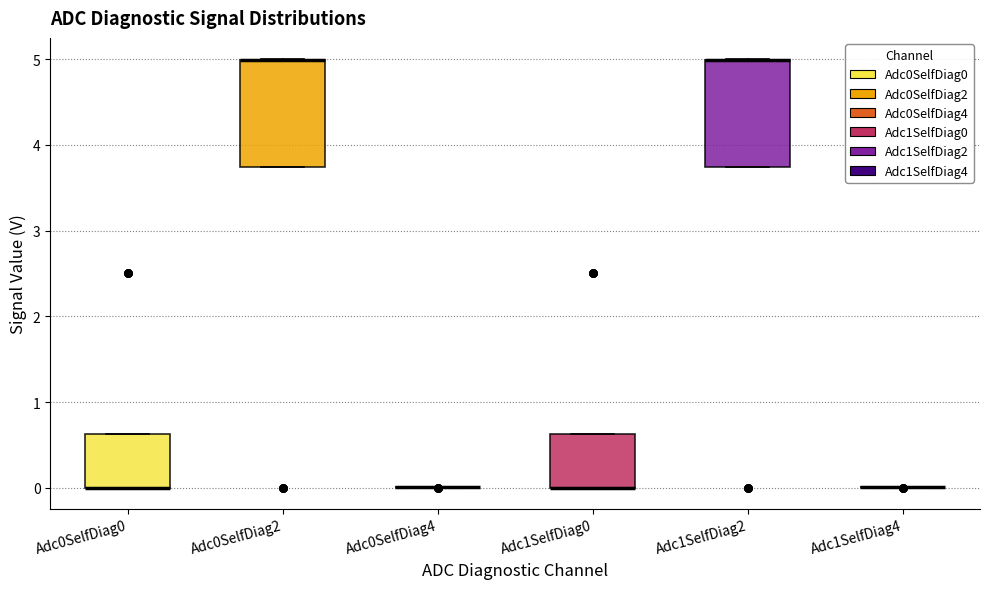

Reading left to right, transcribe this box plot: for each box, give where its median line is, the range the box spans, and where its two whiskers end, as read against the y-axis. The values are not printed on the chart, so give them approximately, as read against the axis.

Adc0SelfDiag0: median 0.0 (drawn on the box's lower edge), box 0.0 to 0.6, whiskers 0.0 to 0.6
Adc0SelfDiag2: median 5.0 (drawn on the box's upper edge), box 3.7 to 5.0, whiskers 3.7 to 5.0
Adc0SelfDiag4: box collapsed to a line at 0.0, whiskers 0.0 to 0.0
Adc1SelfDiag0: median 0.0 (drawn on the box's lower edge), box 0.0 to 0.6, whiskers 0.0 to 0.6
Adc1SelfDiag2: median 5.0 (drawn on the box's upper edge), box 3.7 to 5.0, whiskers 3.7 to 5.0
Adc1SelfDiag4: box collapsed to a line at 0.0, whiskers 0.0 to 0.0